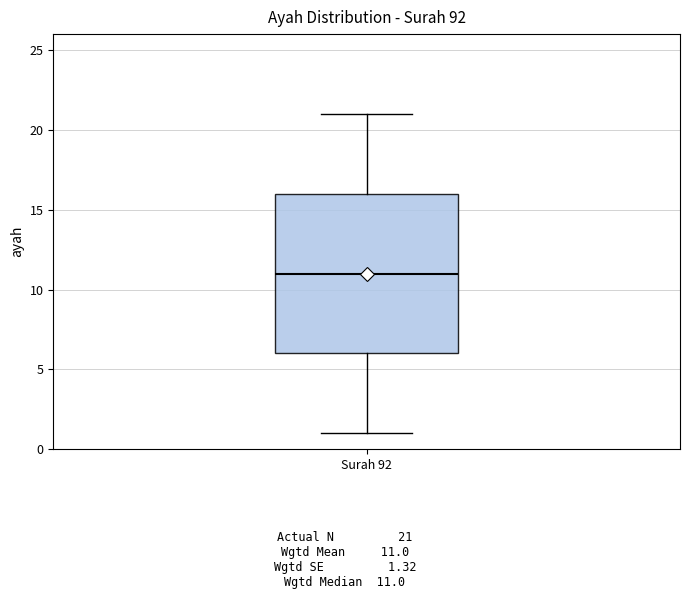

Read this box plot against the y-axis: the position of the median line, the range covered by the box, and the ends of both whiskers. The values are not printed on the chart, so give them approximately, as read against the axis.

median 11, box 6 to 16, whiskers 1 to 21